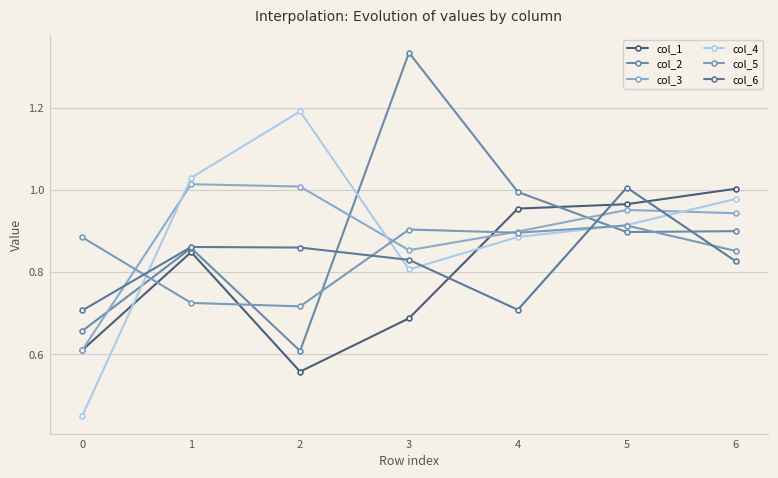

The value of col_3 at 2 is 1.4. True or false?

False